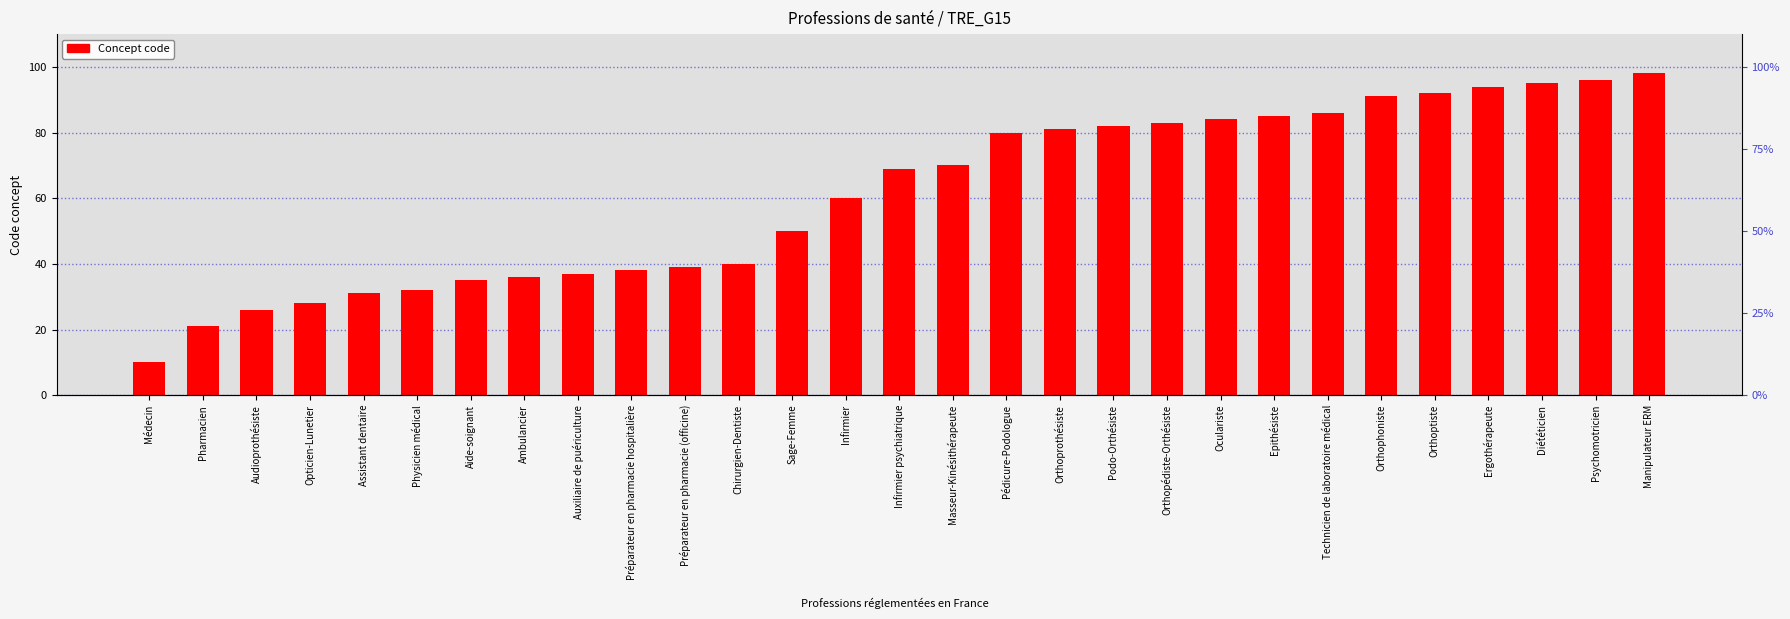

Between Orthopédiste-Orthésiste and Pédicure-Podologue, which is larger?

Orthopédiste-Orthésiste